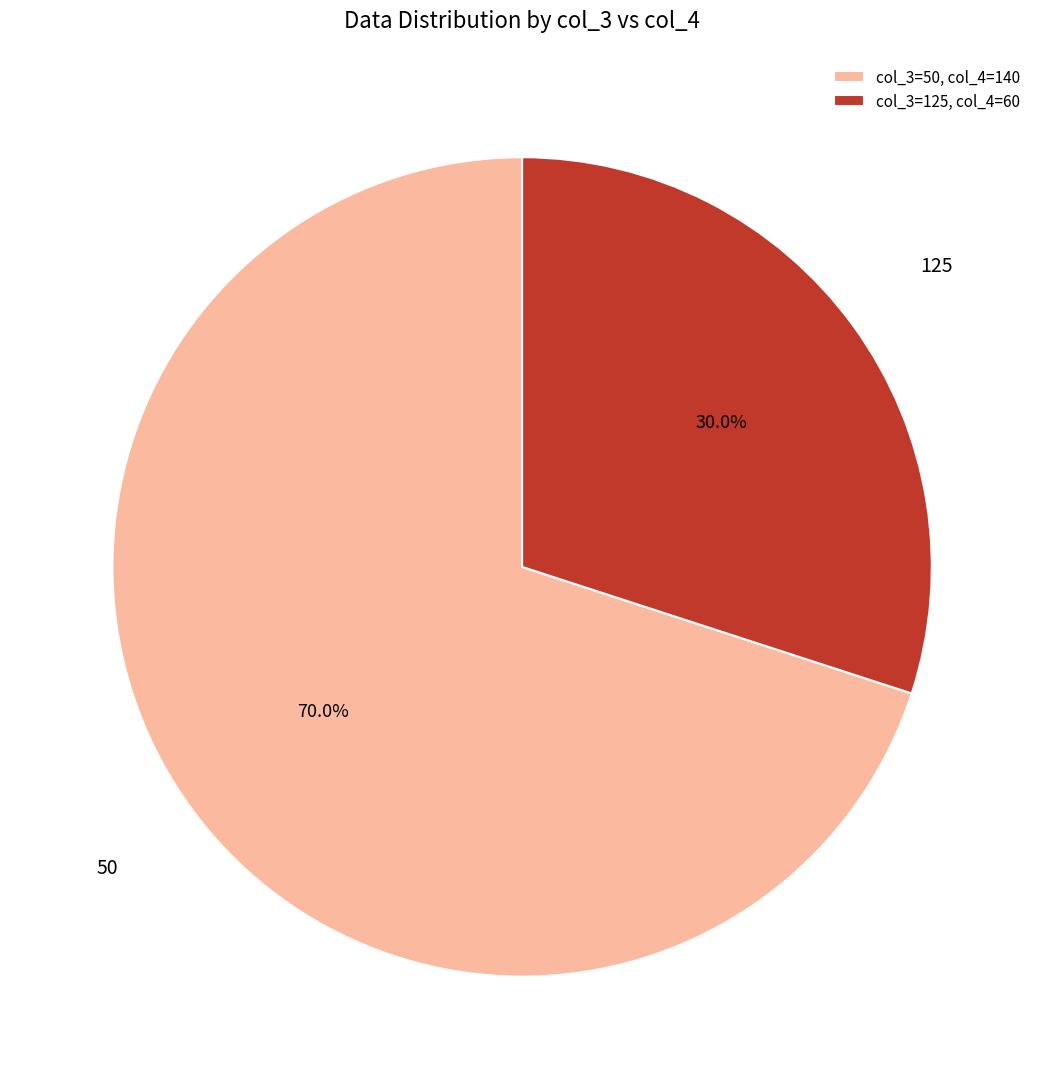

True or false: 125 accounts for 23% of the total.

False